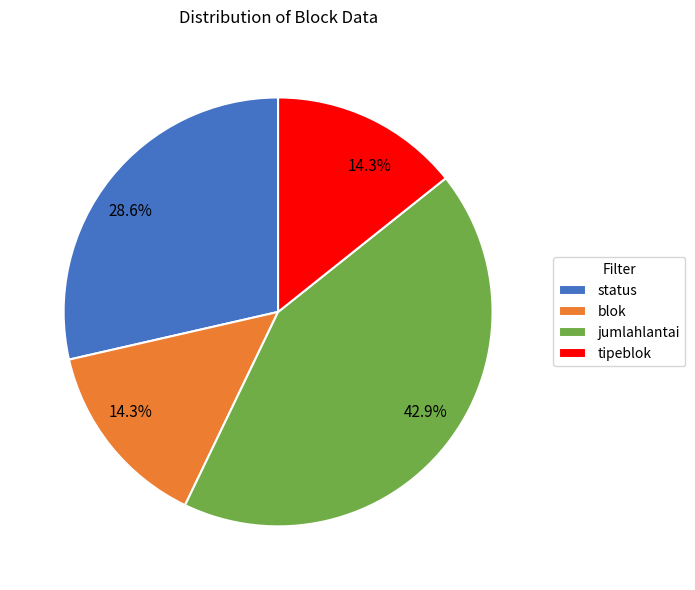

Approximately how many times larger is the value at jumlahlantai compared to status?

1.5